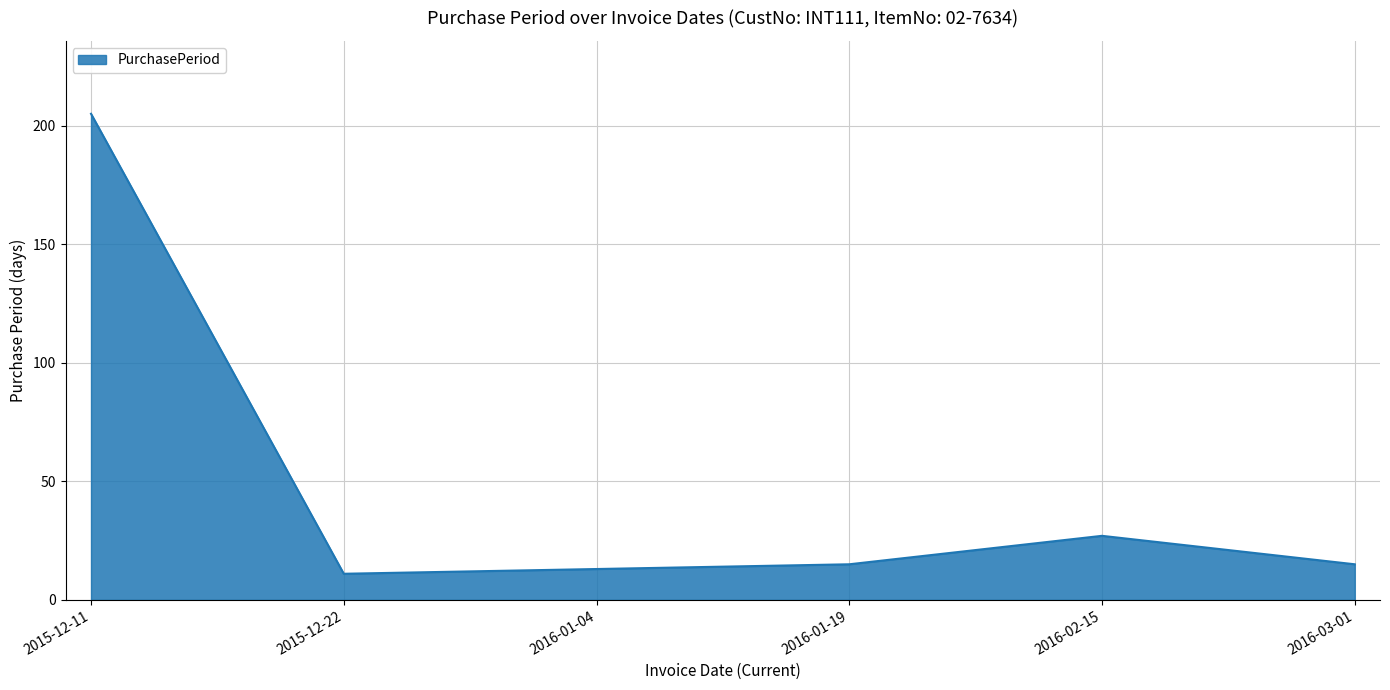

What is the difference between the values at 2015-12-22 and 2015-12-11?

194